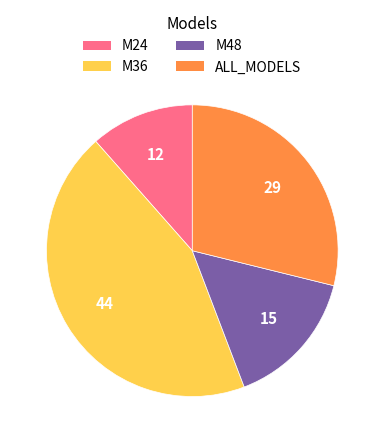

Is there any slice that represents more than half of the pie?

No